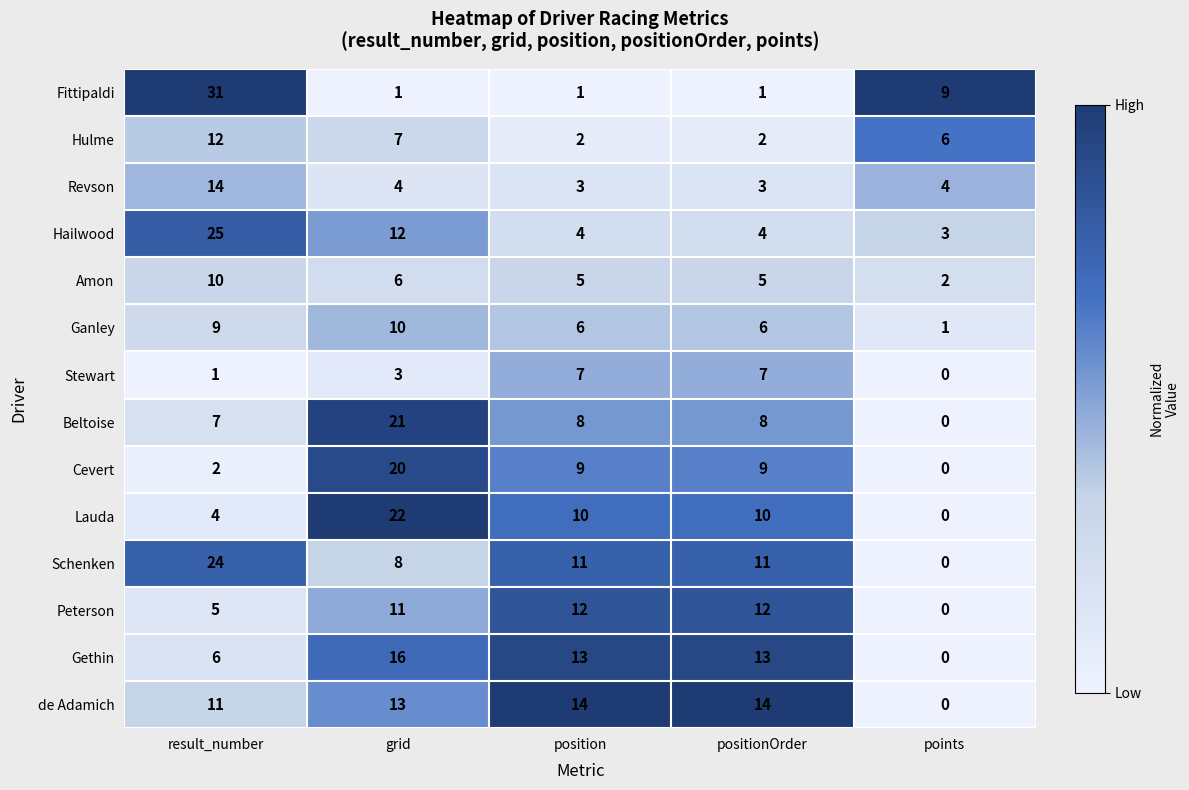

How many categories are shown in the chart?

5